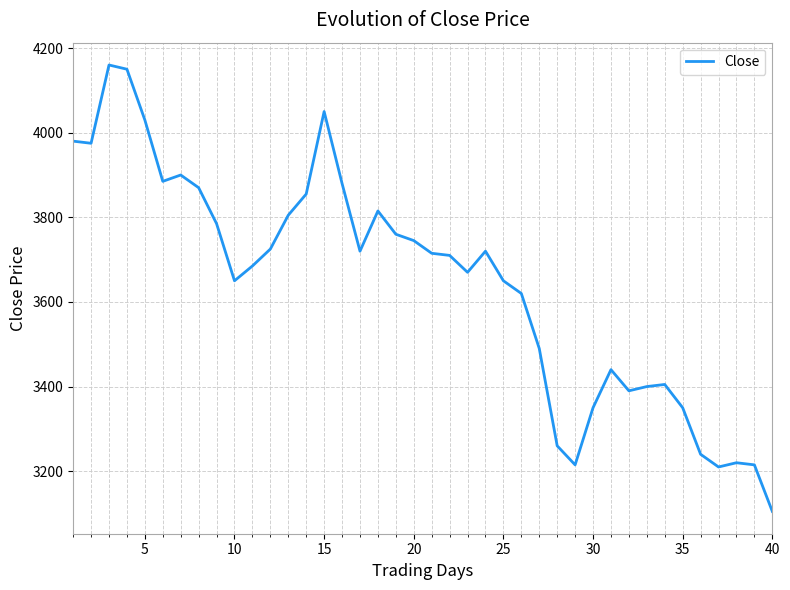

What is the difference between the maximum and minimum values?

1055